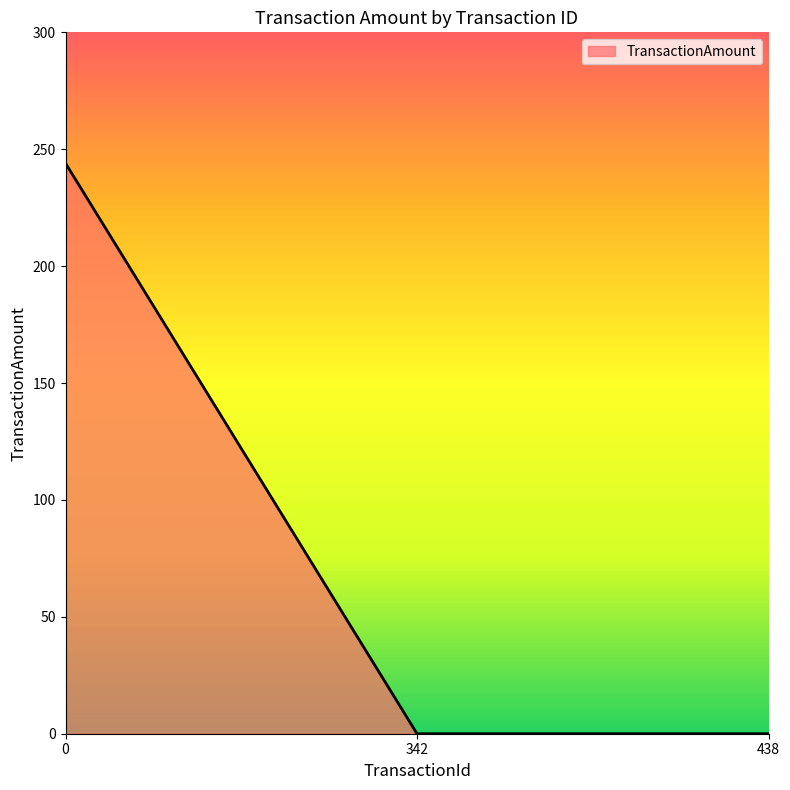

What is the maximum value shown in the chart?

244